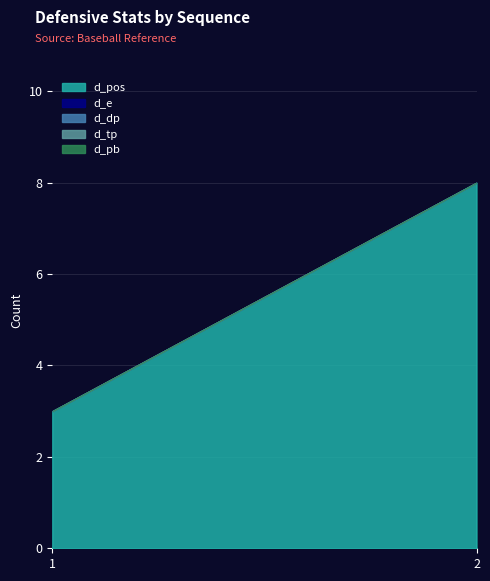

Between 1 and 2, which series saw the biggest shift?

d_pos